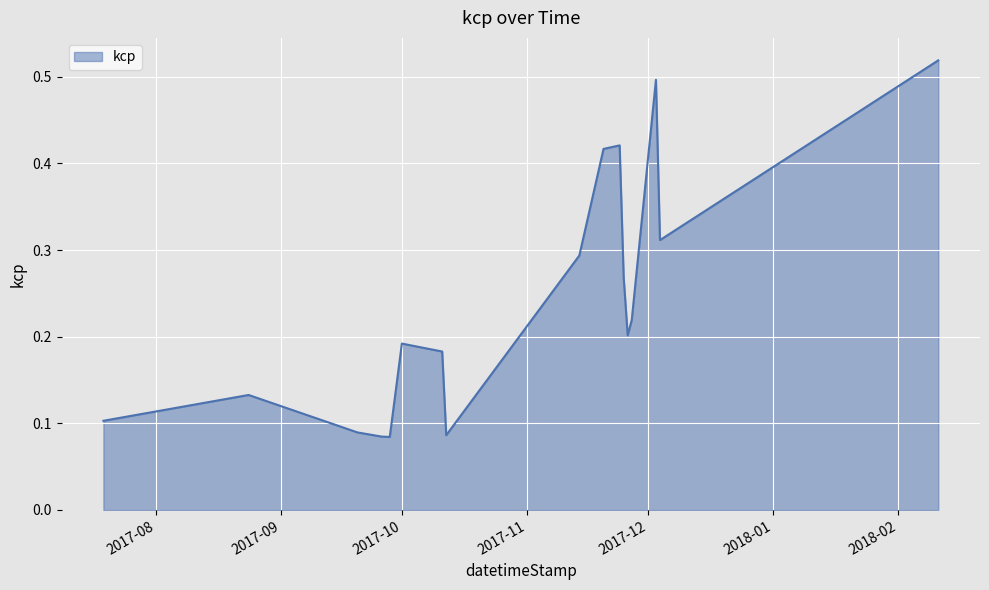

Reading left to right, what are all the values shown in this chart?

0.1	0.1	0.1	0.1	0.1	0.2	0.2	0.1	0.3	0.4	0.4	0.3	0.2	0.2	0.5	0.3	0.5